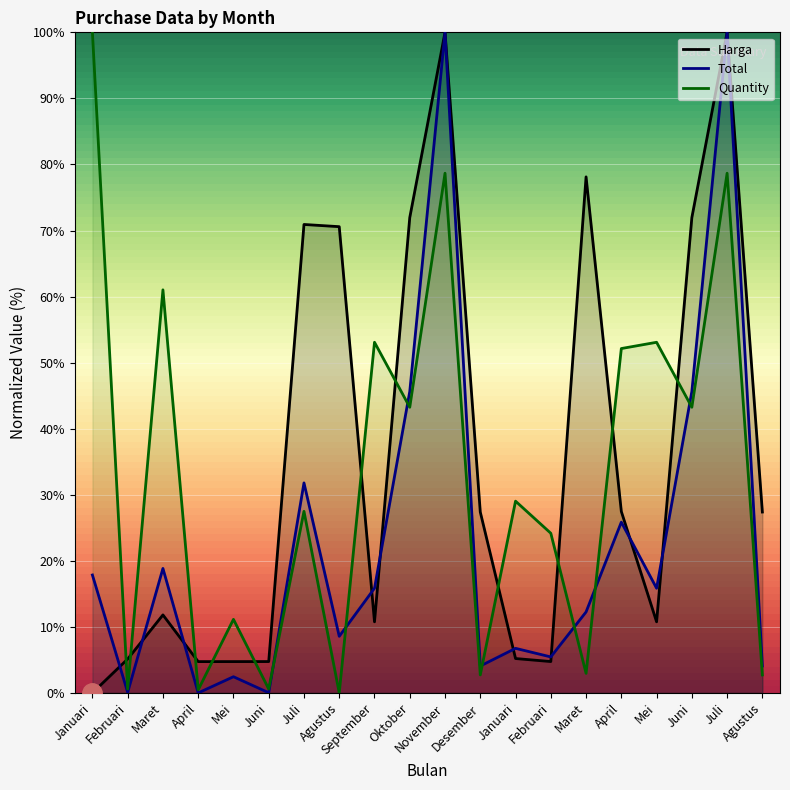

In Quantity, how many points are lower than both neighbors (excluding endpoints)?

8